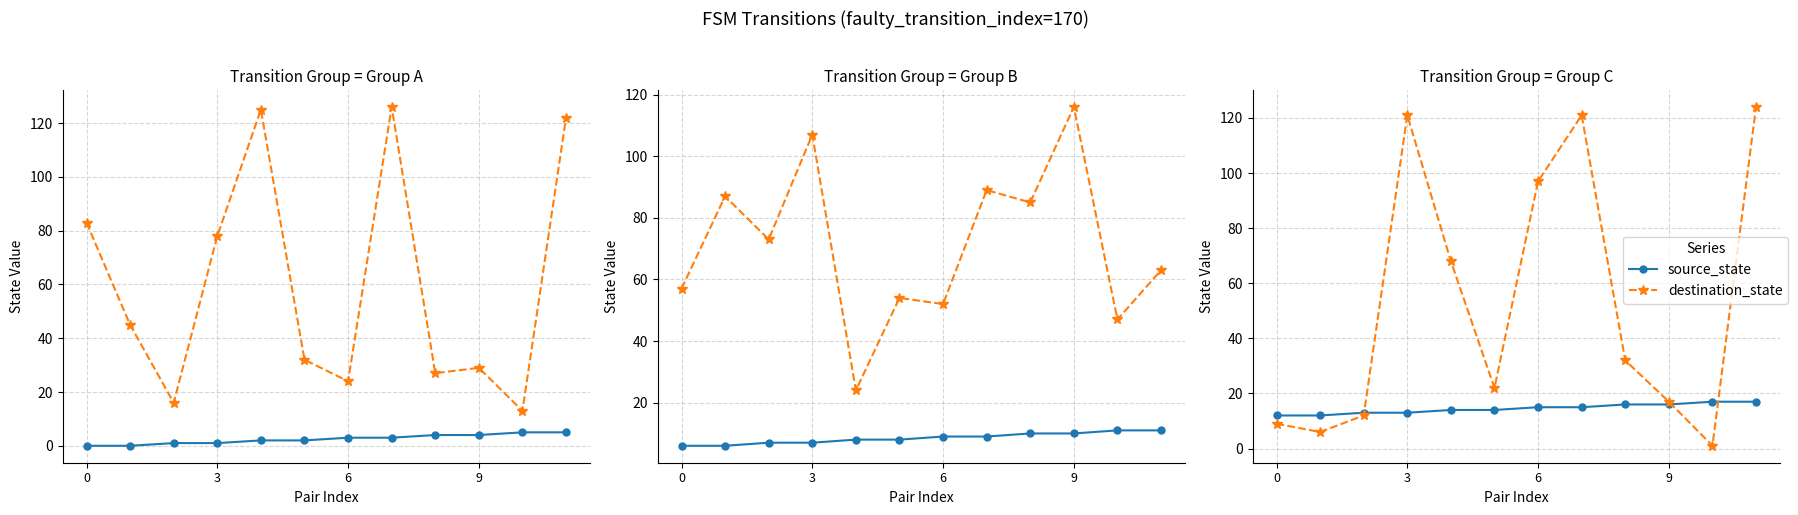

After their last crossing, which series has the higher values: source_state or destination_state?

destination_state